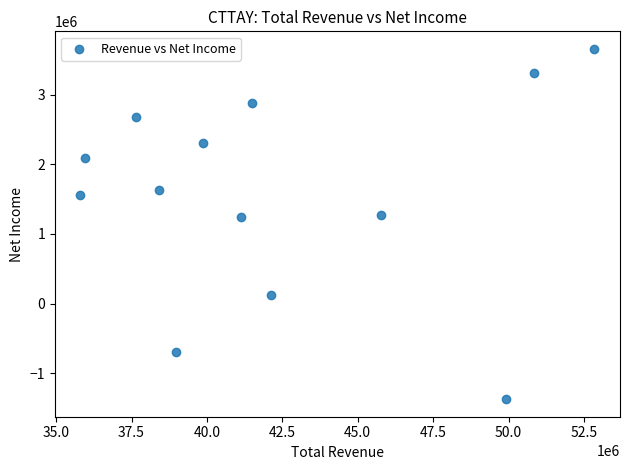

What is the range of Y values (max minus min)?

5035000